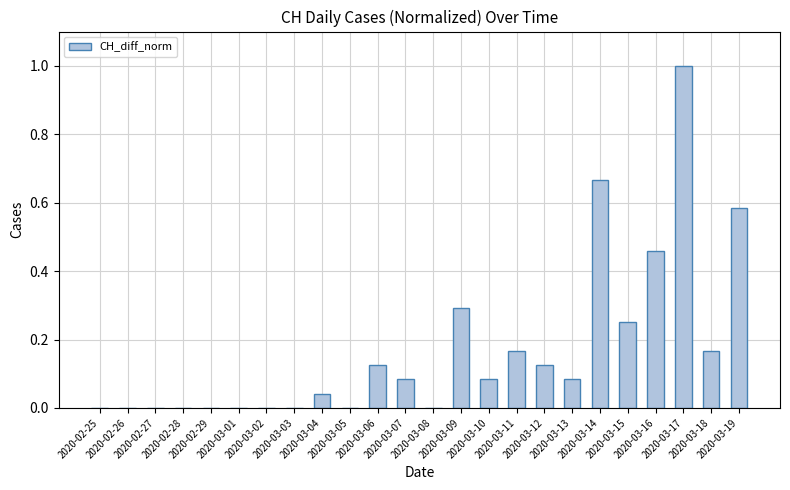

What is the sum of all values?

4.1